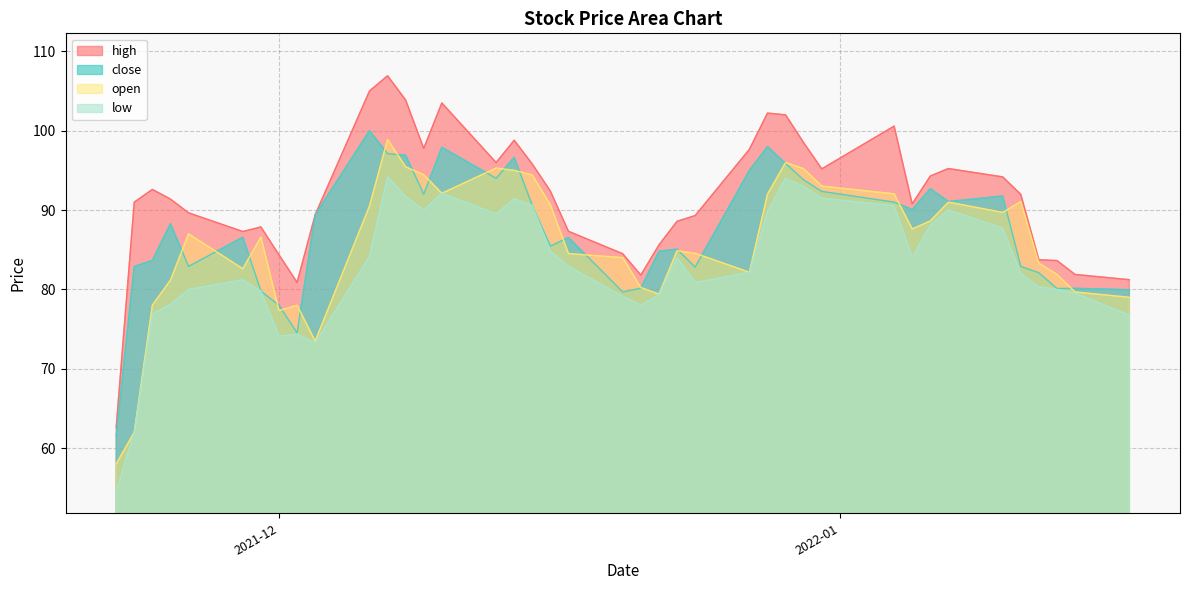

Rank the series by their average value, from lowest to highest.

low, open, close, high